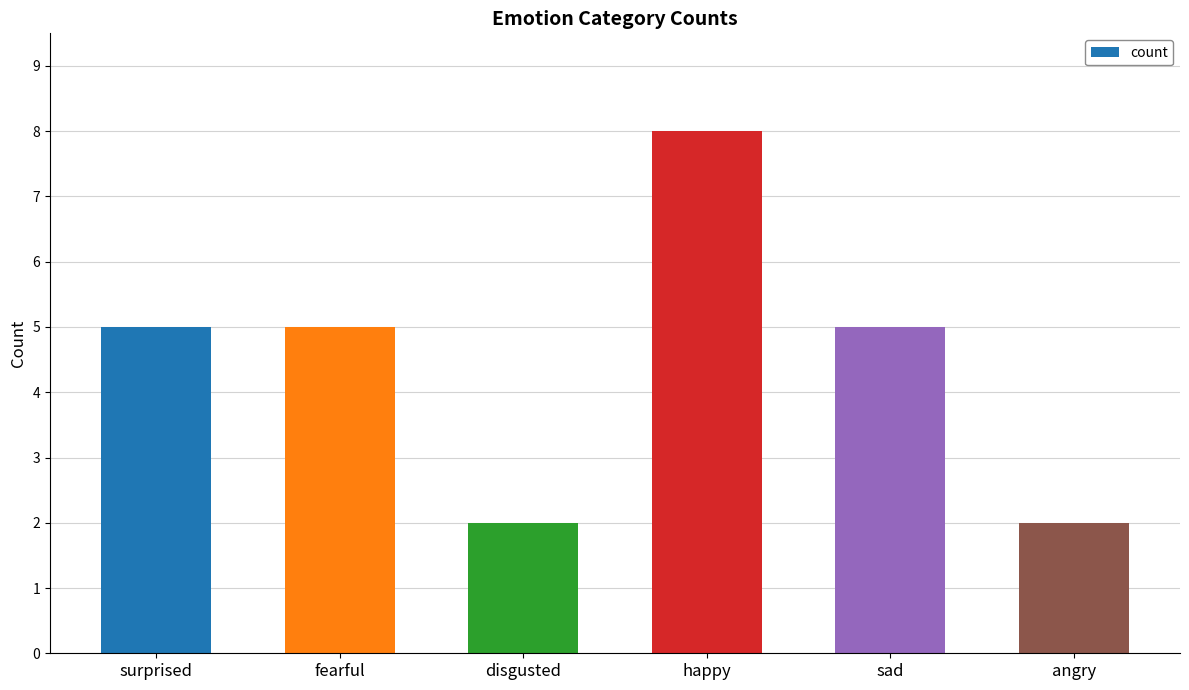

Between happy and angry, which is larger?

happy